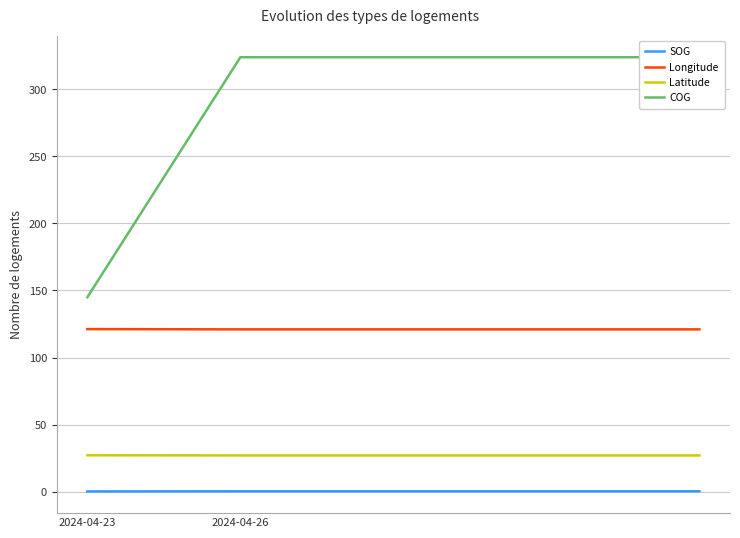

True or false: SOG and Longitude intersect in this chart.

False